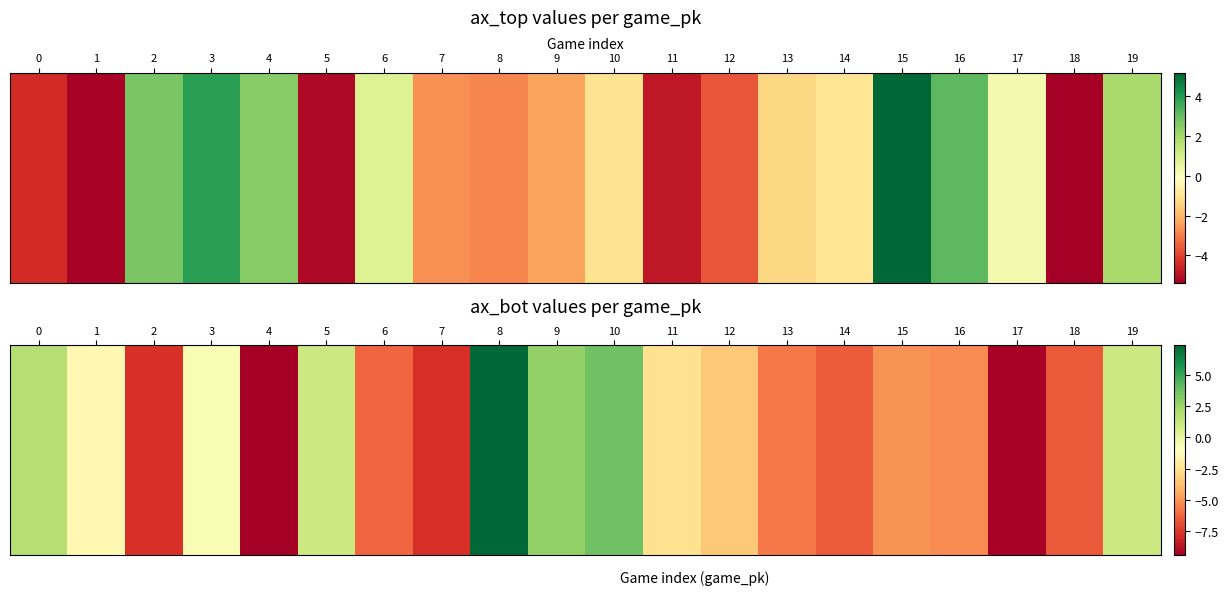

What is the sum of all values?

-59.5